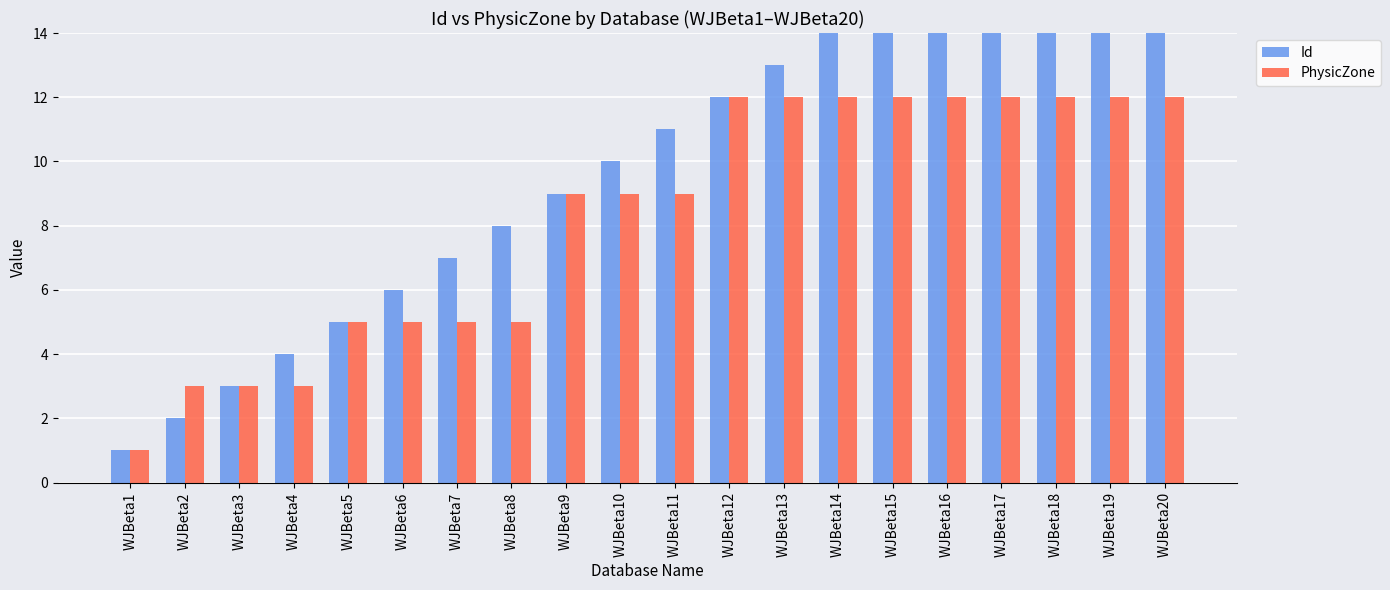

What is the difference between the second highest and minimum values in the PhysicZone series?

11